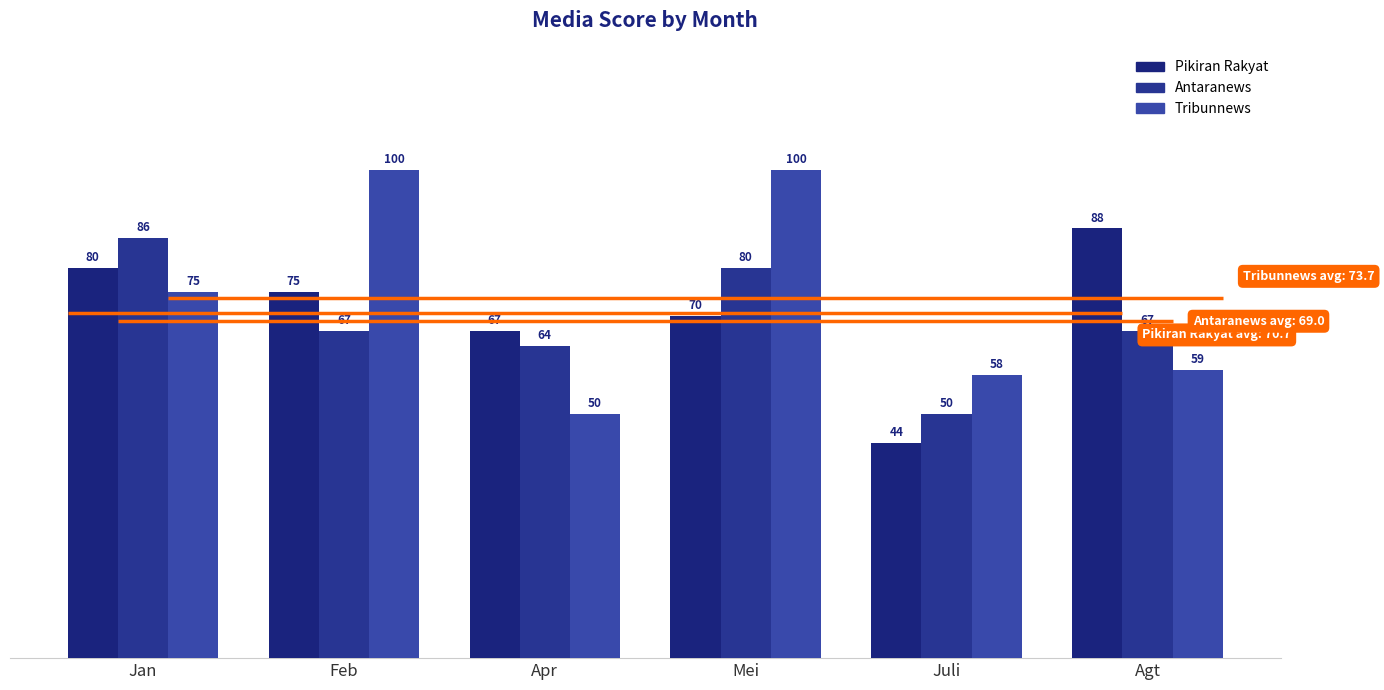

What is the total value across all series at Jan?

241